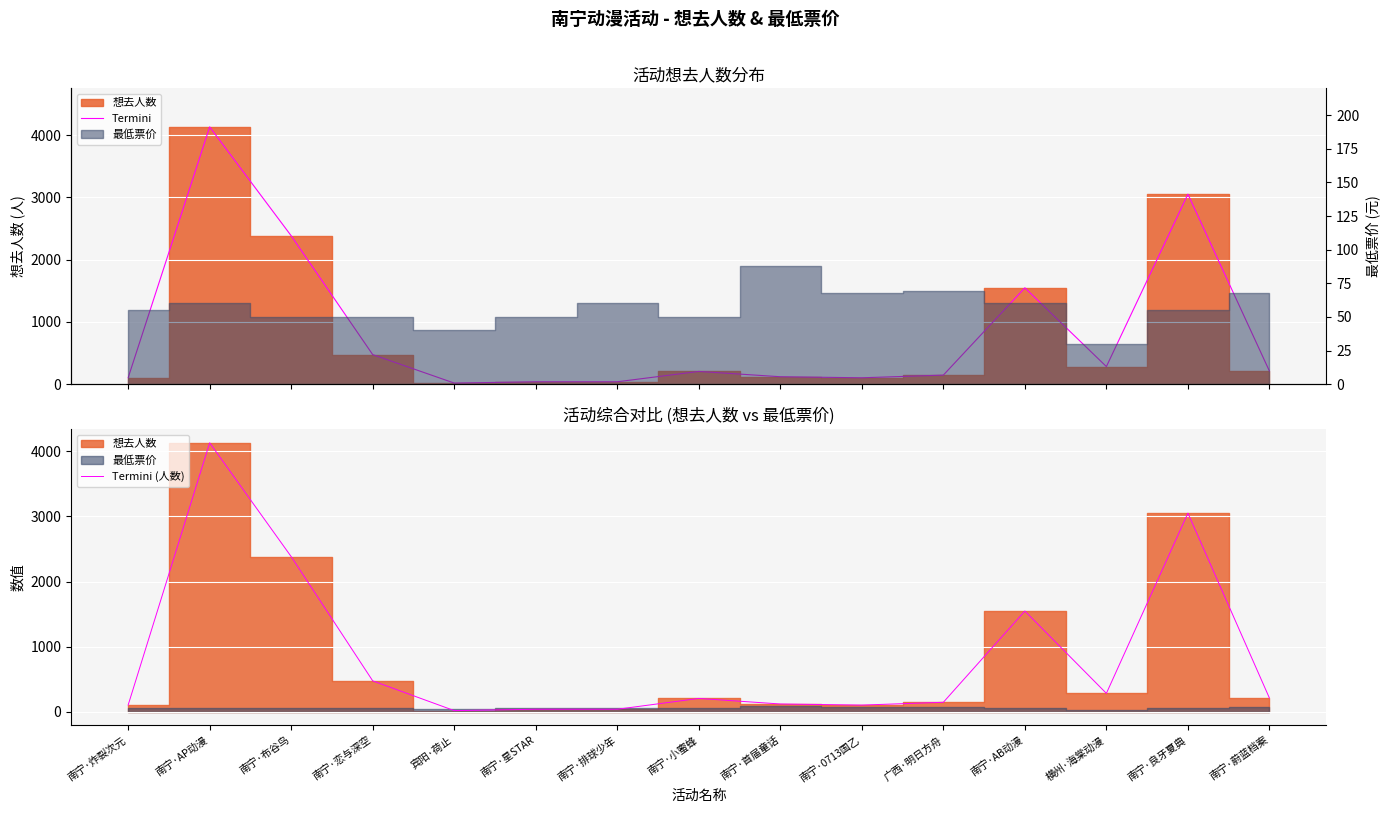

True or false: Termini has a value of 189 at 广西·明日方舟.

False